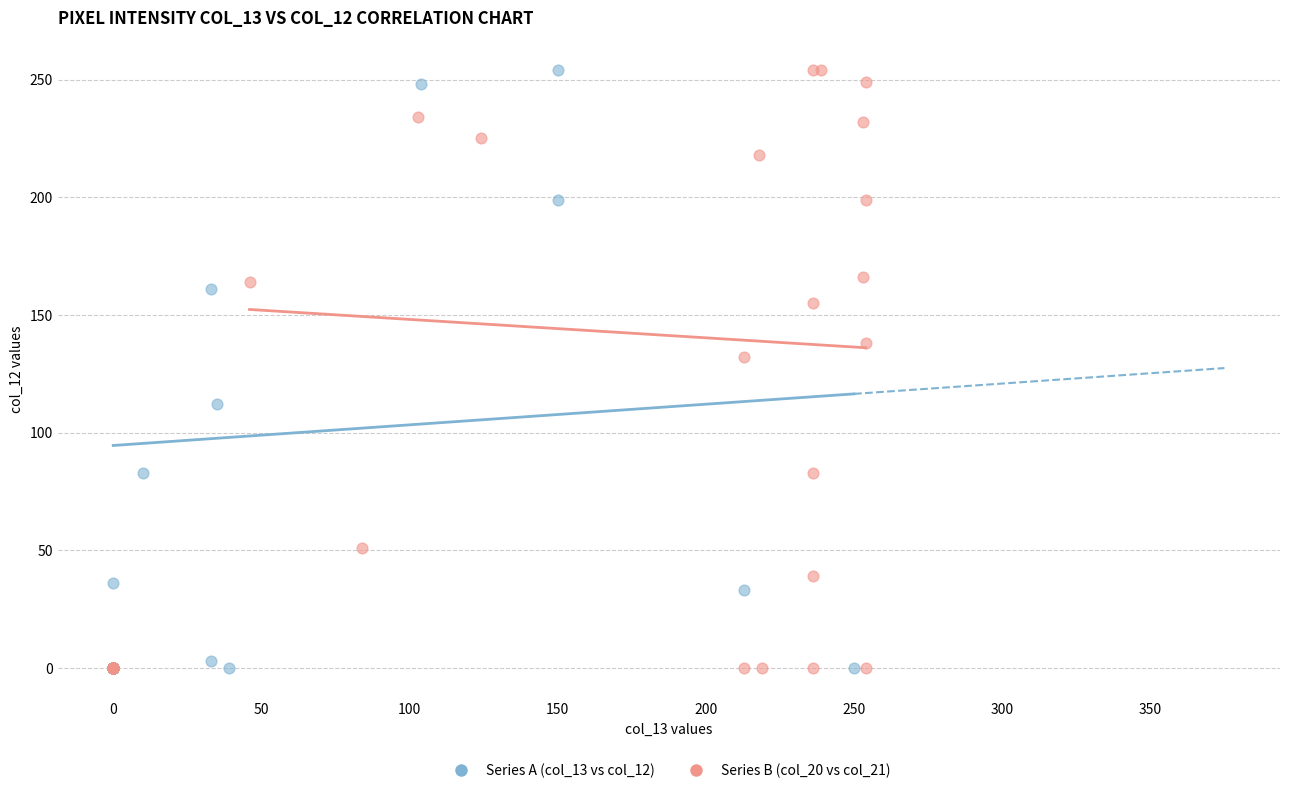

What are all the series names shown in the legend?

Series A (col_13 vs col_12), Series B (col_20 vs col_21)